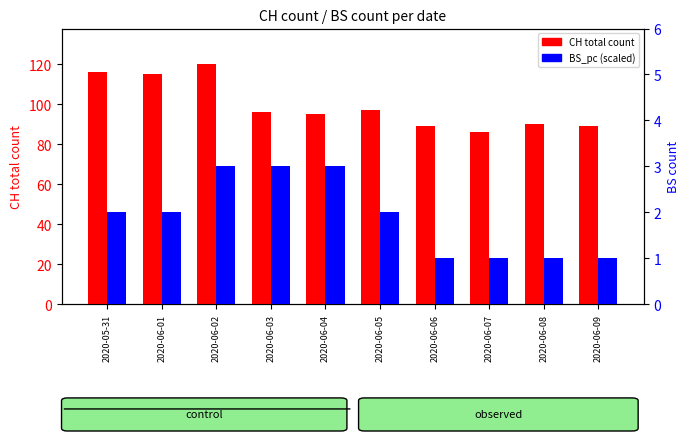

What is the sum of the CH total count values at 2020-06-06 and 2020-06-03?

185